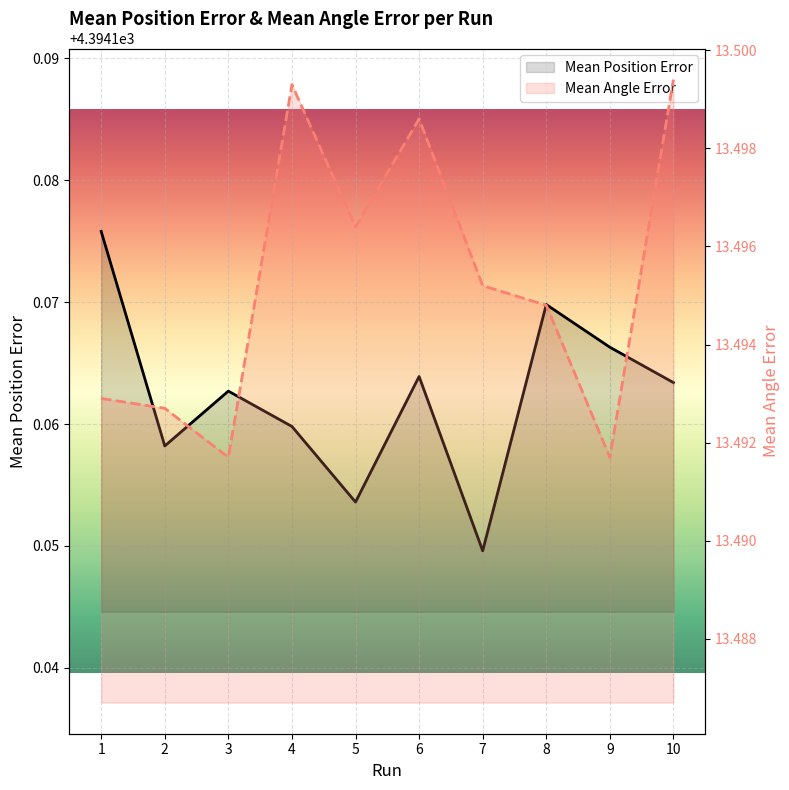

True or false: Mean Position Error and Mean Angle Error intersect in this chart.

False